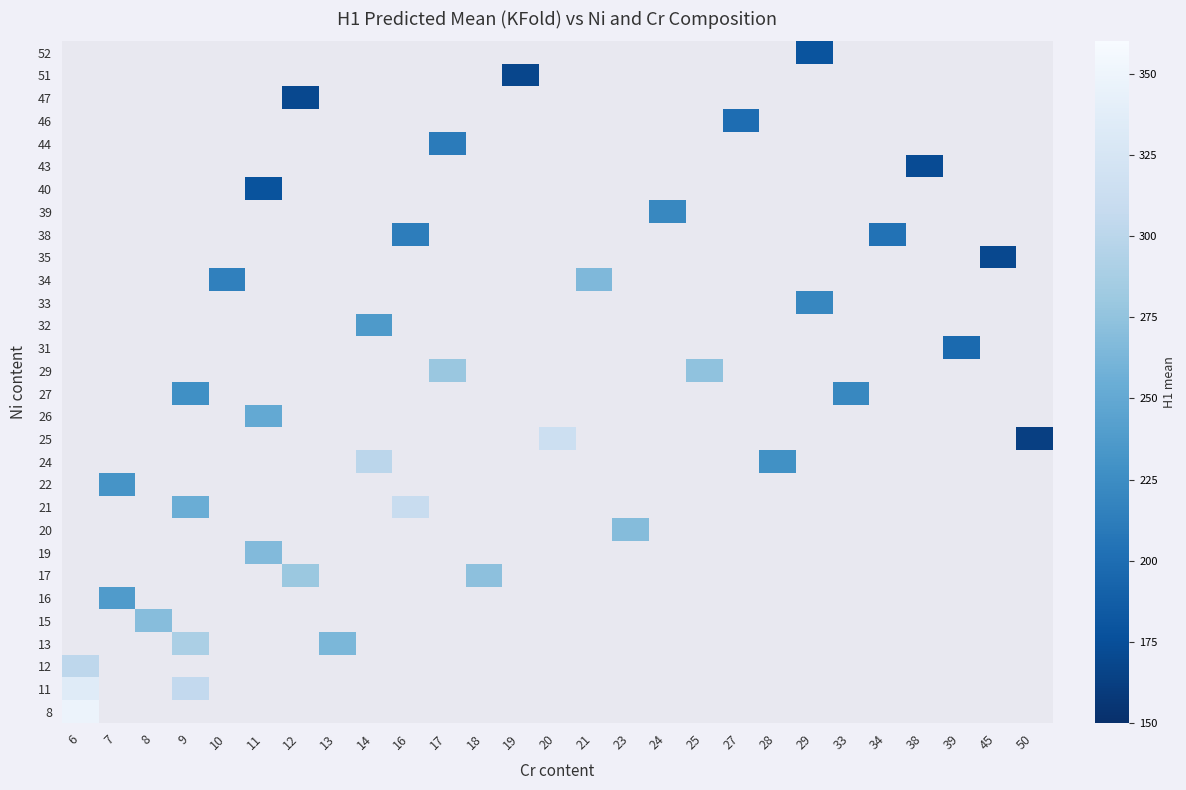

Between 12 and 23, which is larger?

23